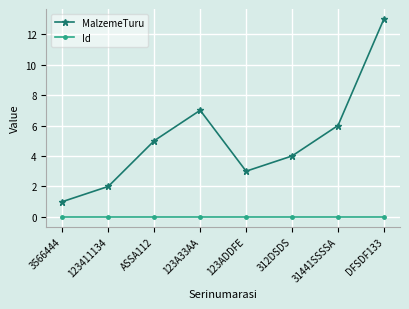

How many series are shown in this chart?

2